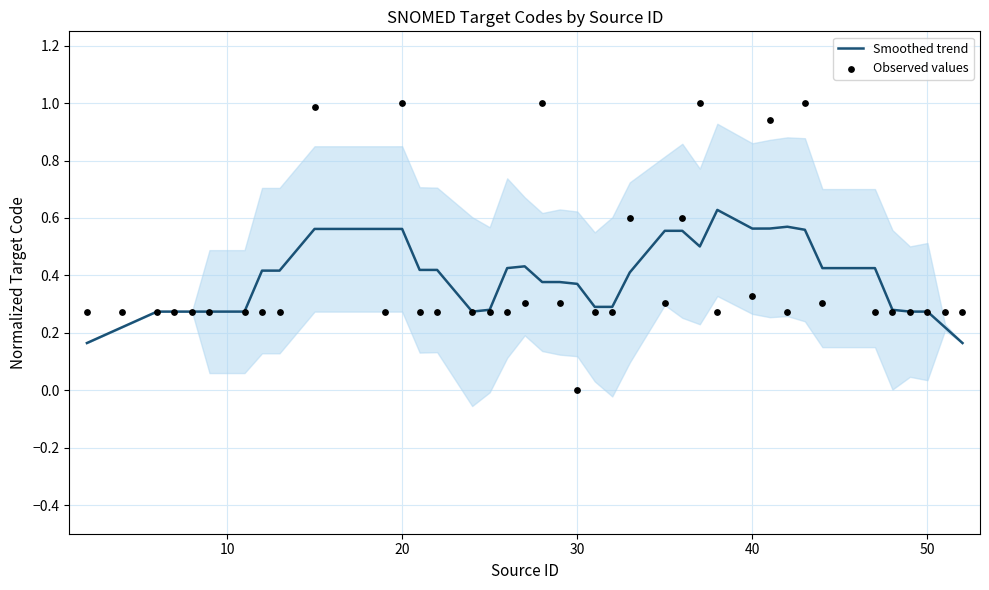

At how many categories does at least one series exceed 0?

39